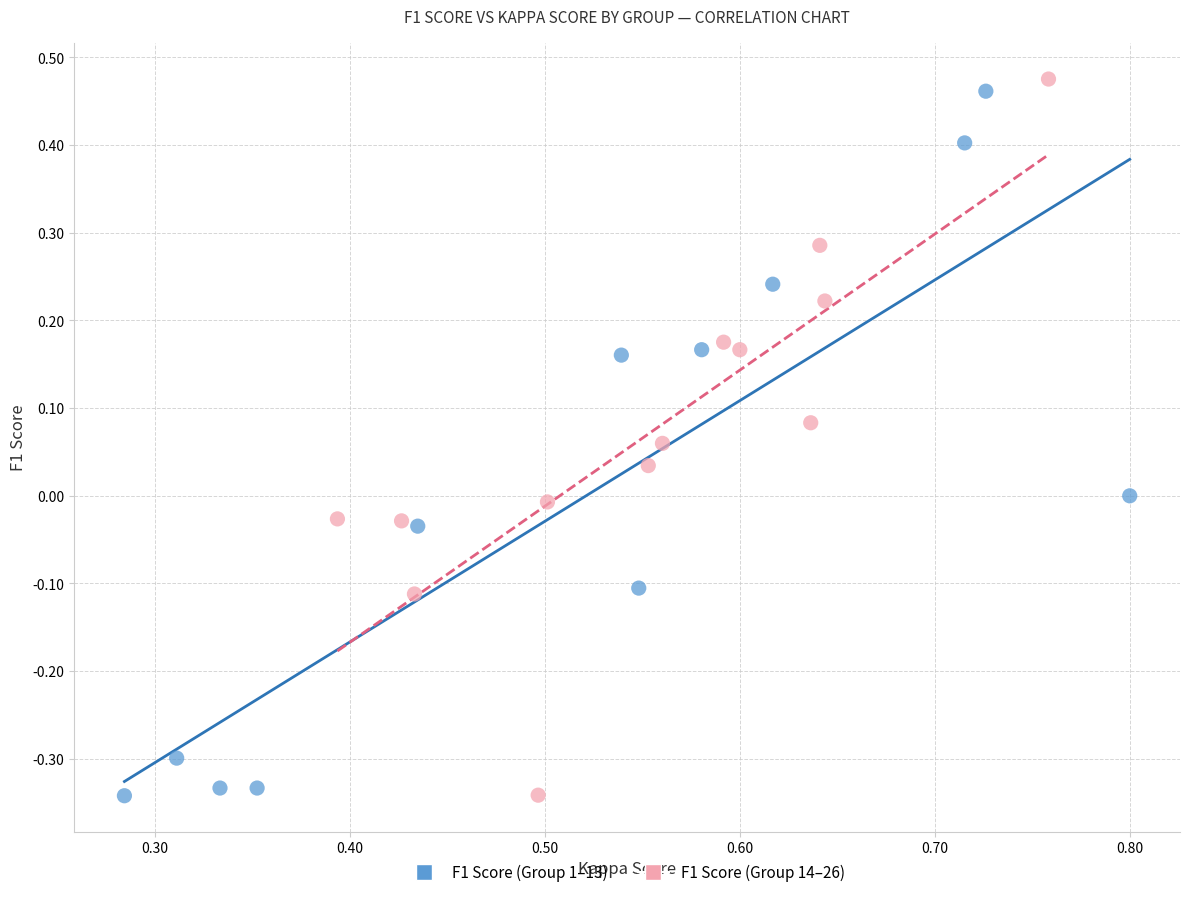

What are all the series names shown in the legend?

F1 Score (Group 1–13), F1 Score (Group 14–26)